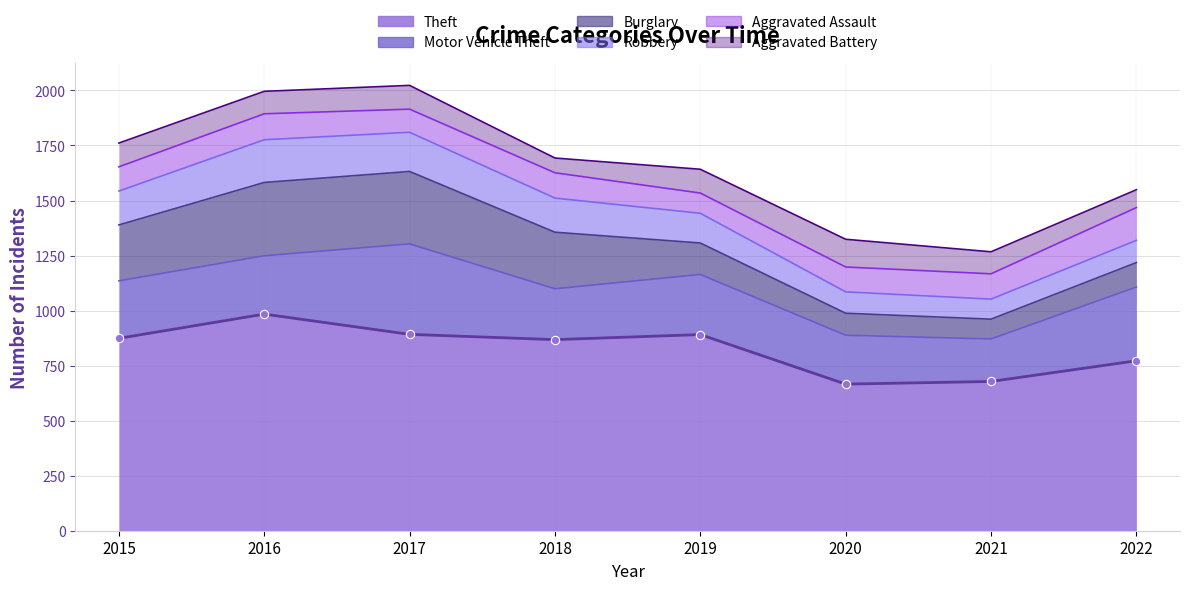

Between which two adjacent categories do Robbery and Burglary first intersect?

2020 and 2021